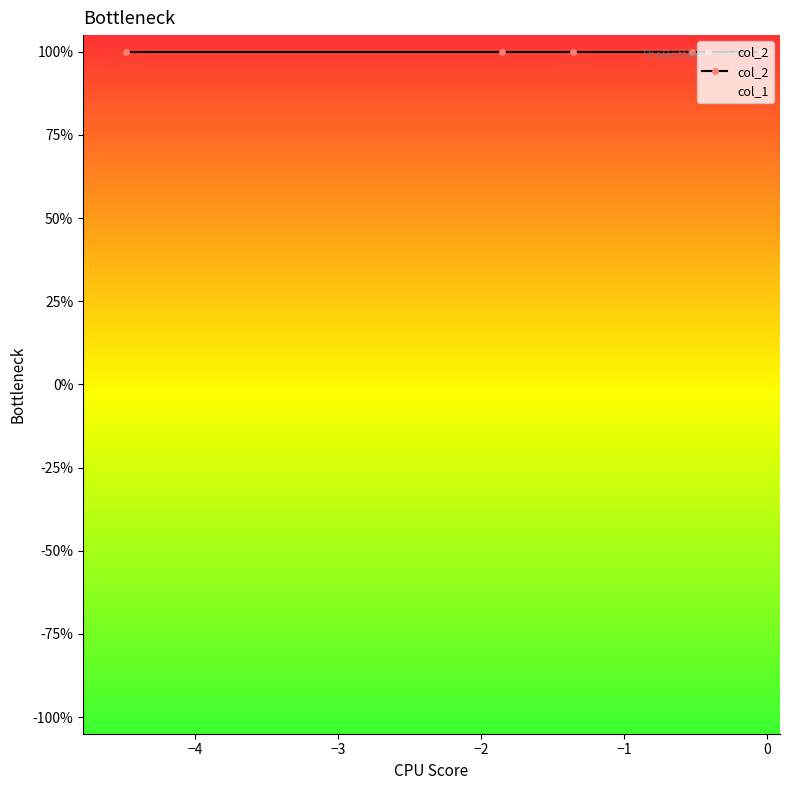

Is the value of col_1 at 9 greater than the value of col_2 at 5?

No